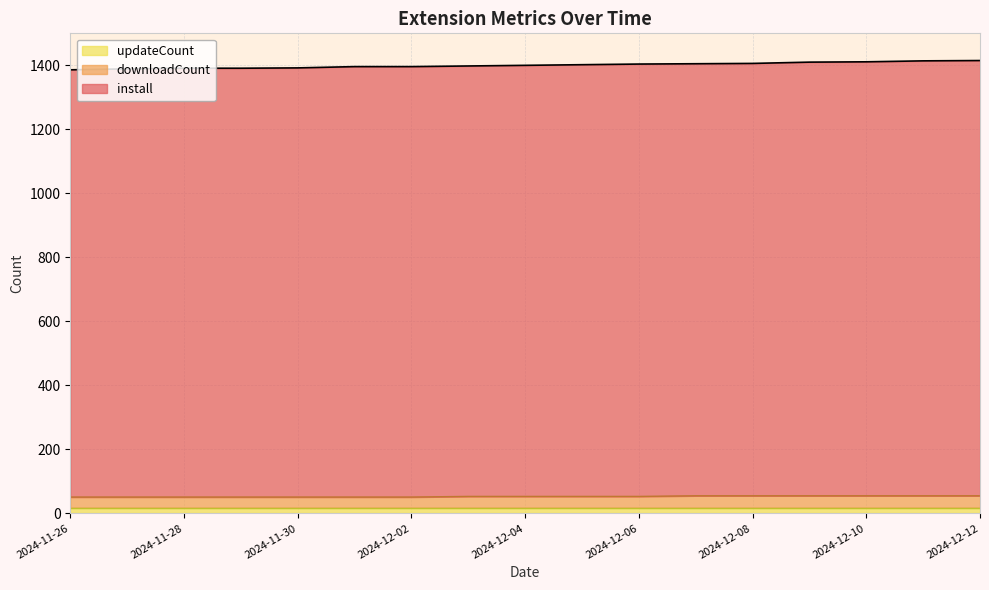

True or false: install has a value of 1858 at 2024-12-04.

False